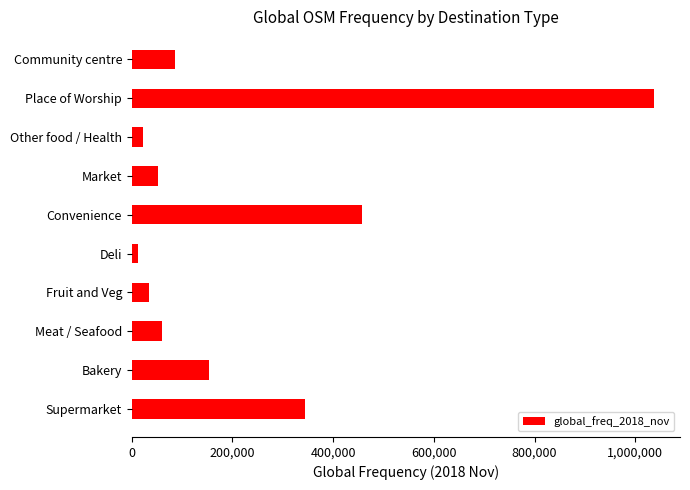

What is the sum of the values at Bakery and Supermarket?

497146